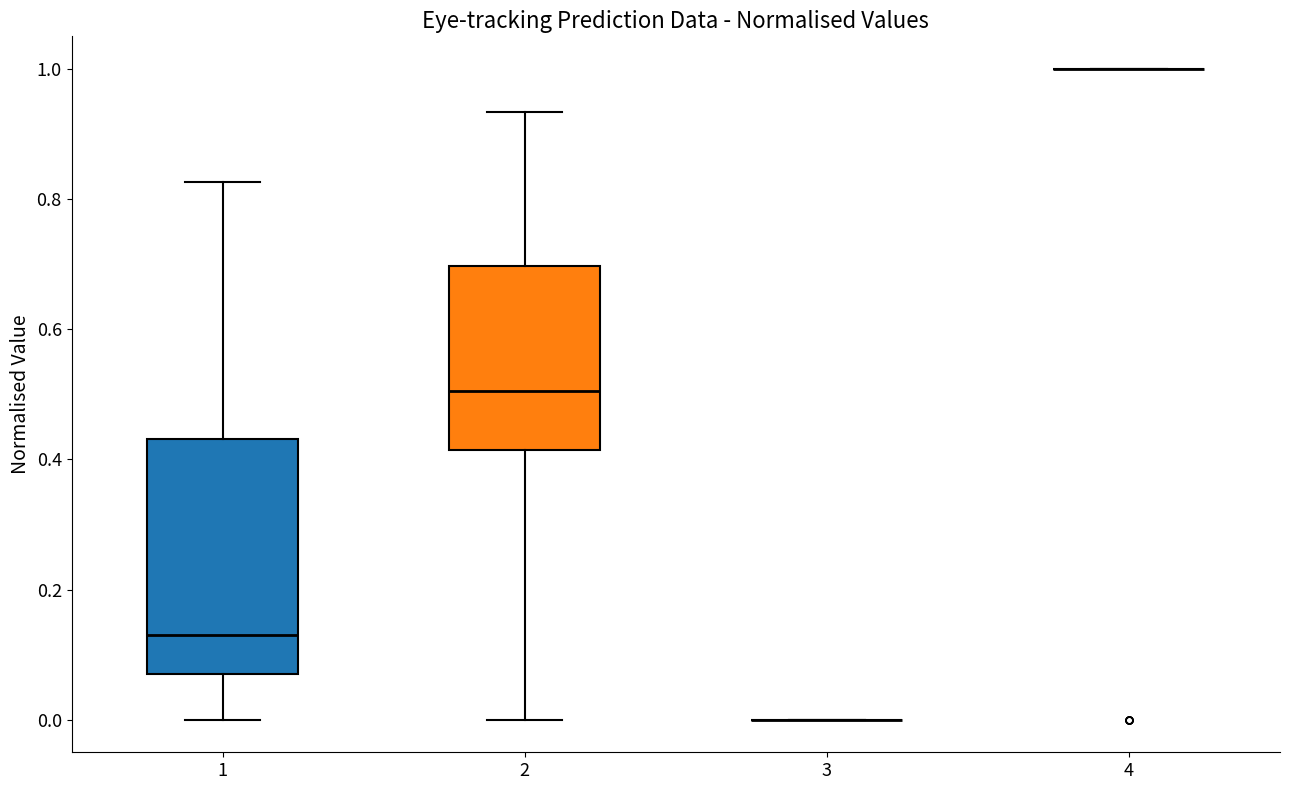

Comparing the boxes themselves (not the whiskers), which one is the tallest?

1